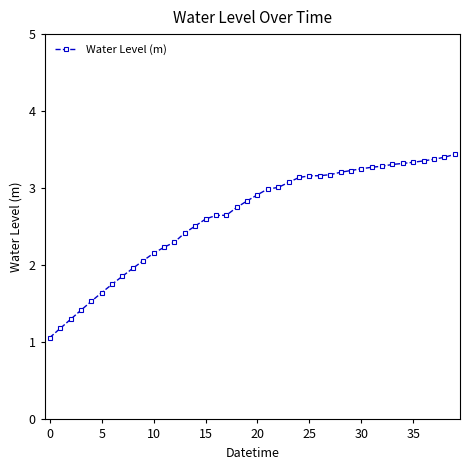

What is the value of the 9th point from the left?

2.0